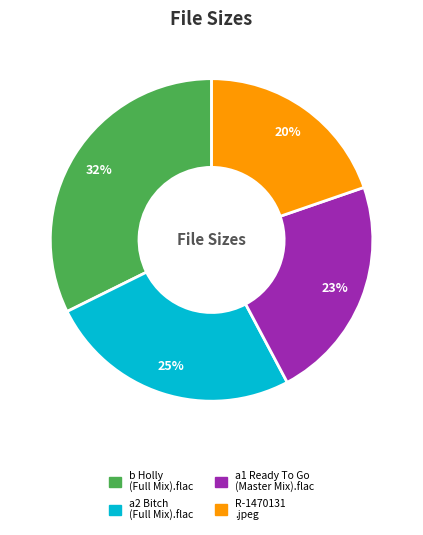

To the nearest percent, what is the average slice percentage?

25%